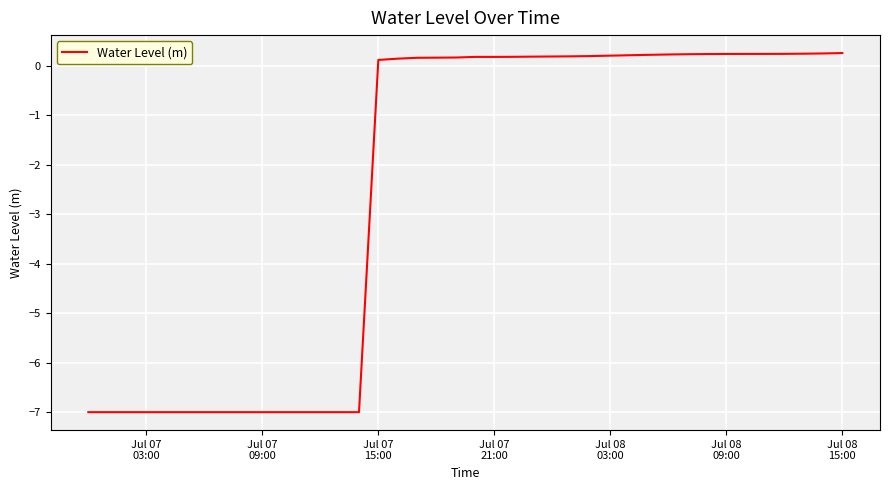

How many lines are shown in the chart?

1